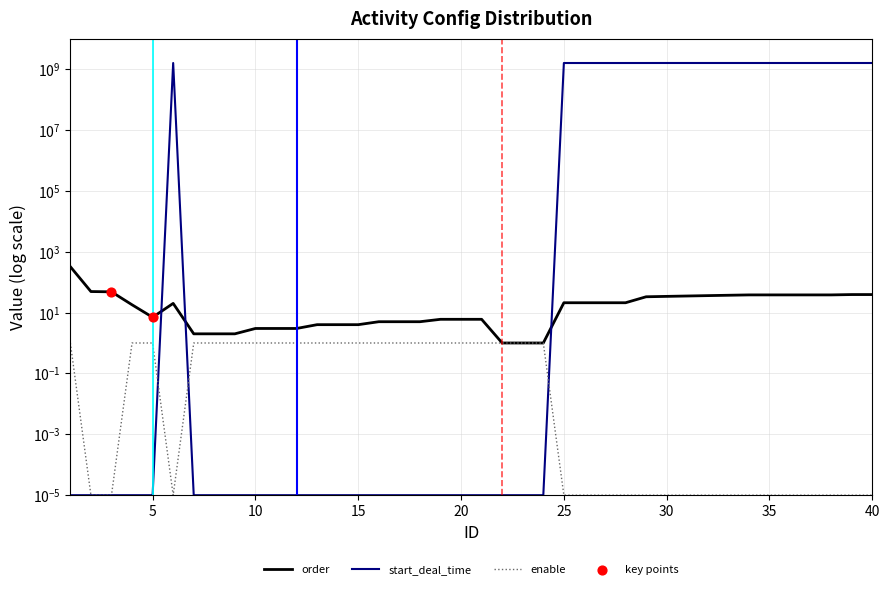

Which series has the largest total across all categories?

start_deal_time